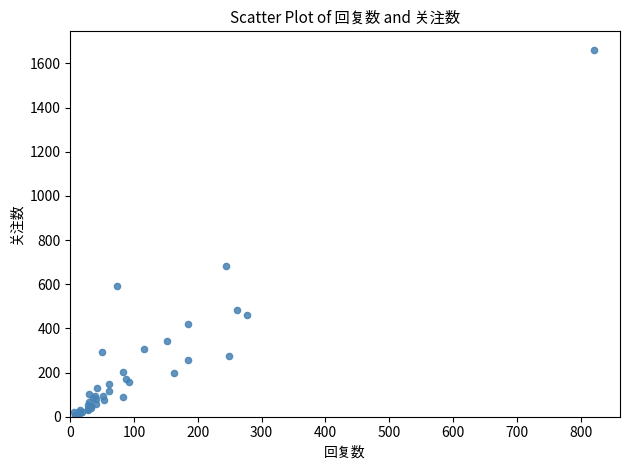

What Y value in the scatter plot is closest to 836?

684